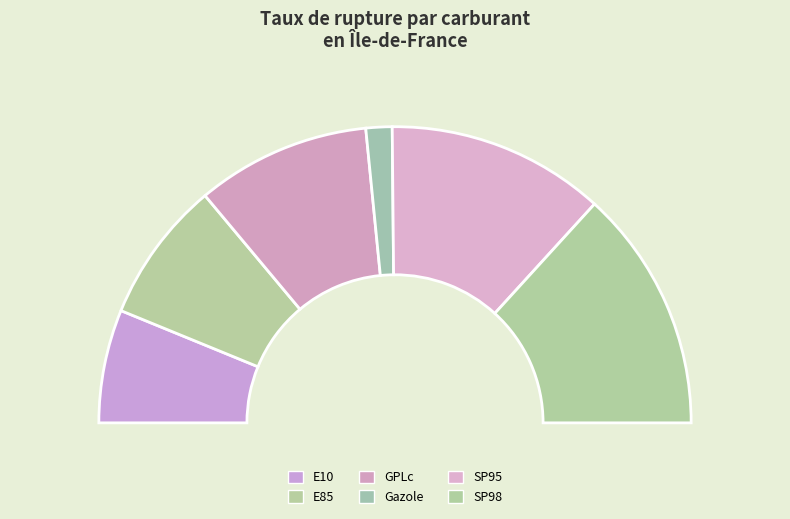

To the nearest percent, what percentage of the pie is Gazole?

3%